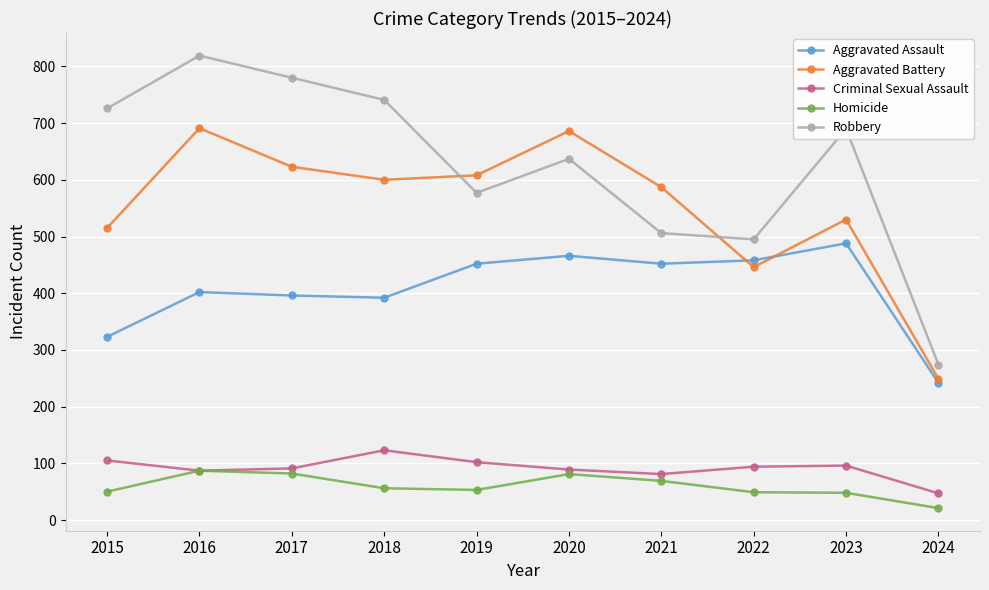

What are all the series names shown in the legend?

Aggravated Assault, Aggravated Battery, Criminal Sexual Assault, Homicide, Robbery